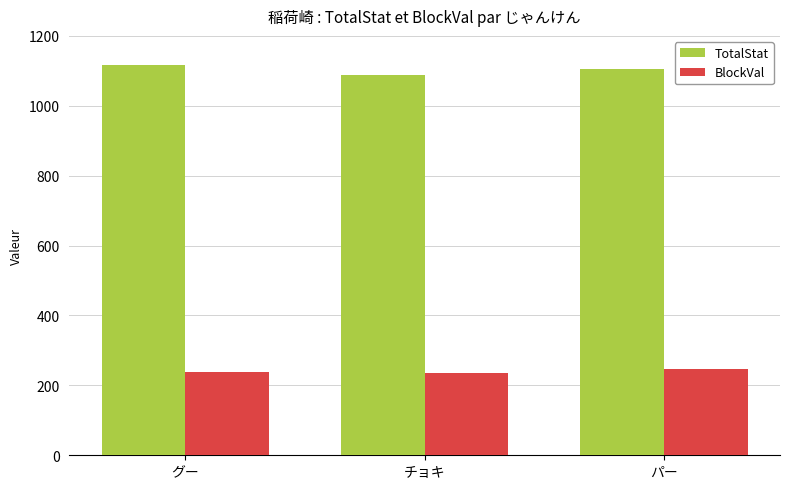

Which label corresponds to the largest value in the chart?

グー